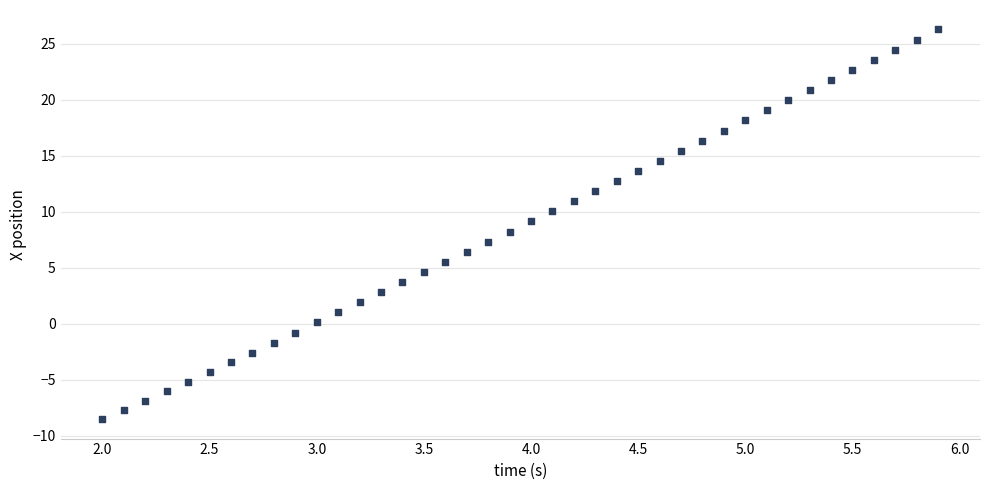

What is the range of X values (max minus min)?

3.9